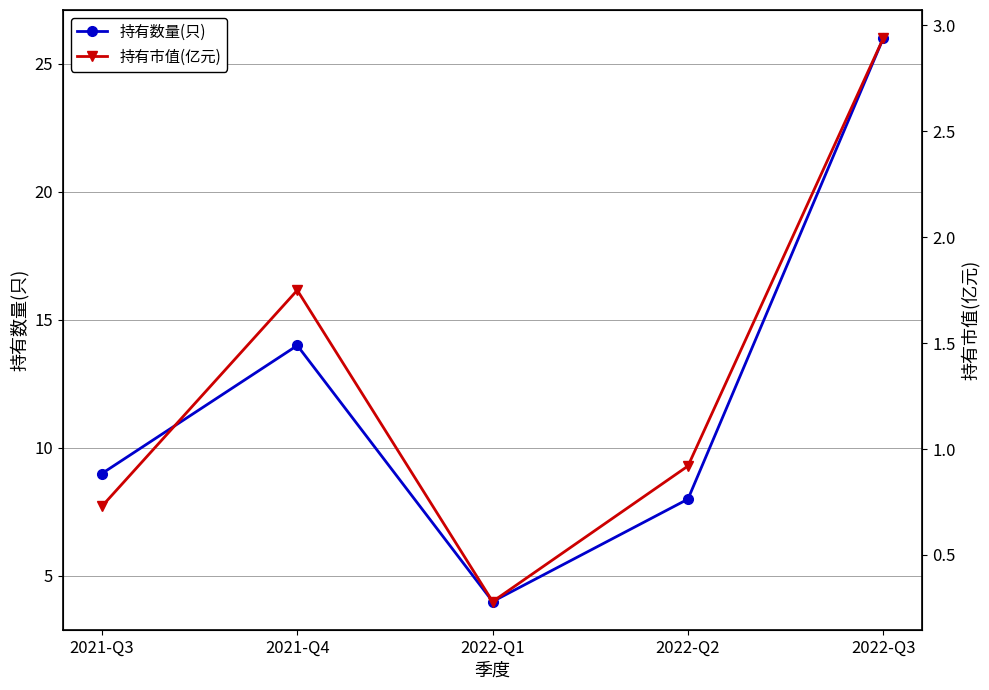

At which category does the chart reach its minimum across all series?

2022-Q1